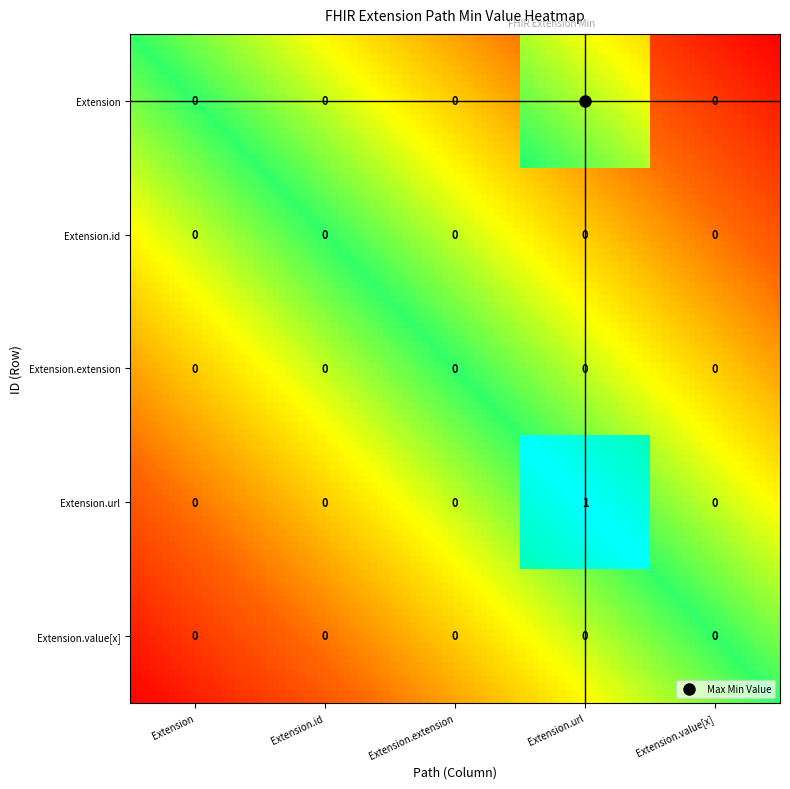

Which category has the lowest value across all series?

Extension